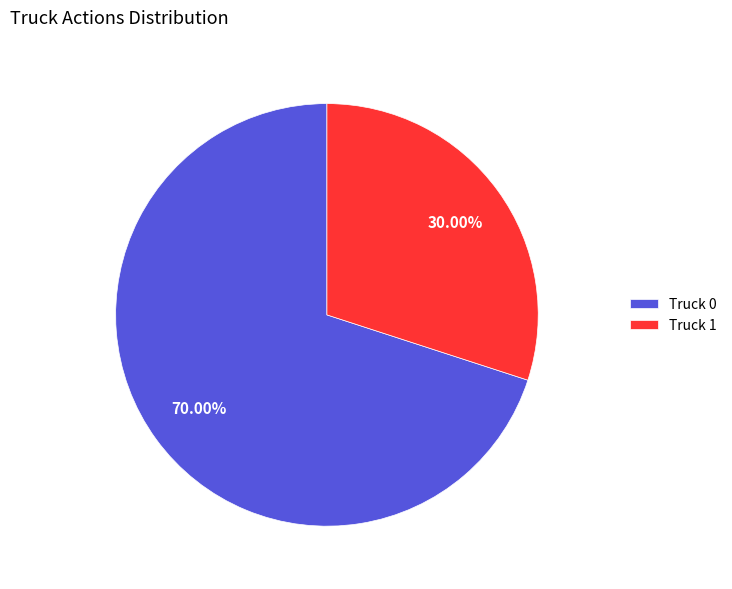

How many segments does this pie chart have?

2